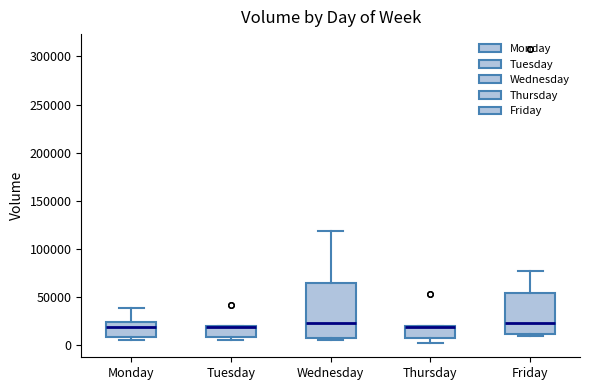

Reading left to right, read every box against the y-axis: the position of its median line, the range the box covers, and the ends of its whiskers. The values are not printed on the chart, so give them approximately, as read against the axis.

Monday: median 20000, box 10000 to 25000, whiskers 5000 to 40000
Tuesday: median 20000 (drawn on the box's upper edge), box 10000 to 20000, whiskers 5000 to 20000
Wednesday: median 25000, box 5000 to 65000, whiskers 5000 (just below the box's lower edge) to 120000
Thursday: median 20000 (drawn on the box's upper edge), box 5000 to 20000, whiskers 5000 (just below the box's lower edge) to 20000
Friday: median 25000, box 10000 to 55000, whiskers 10000 (just below the box's lower edge) to 75000